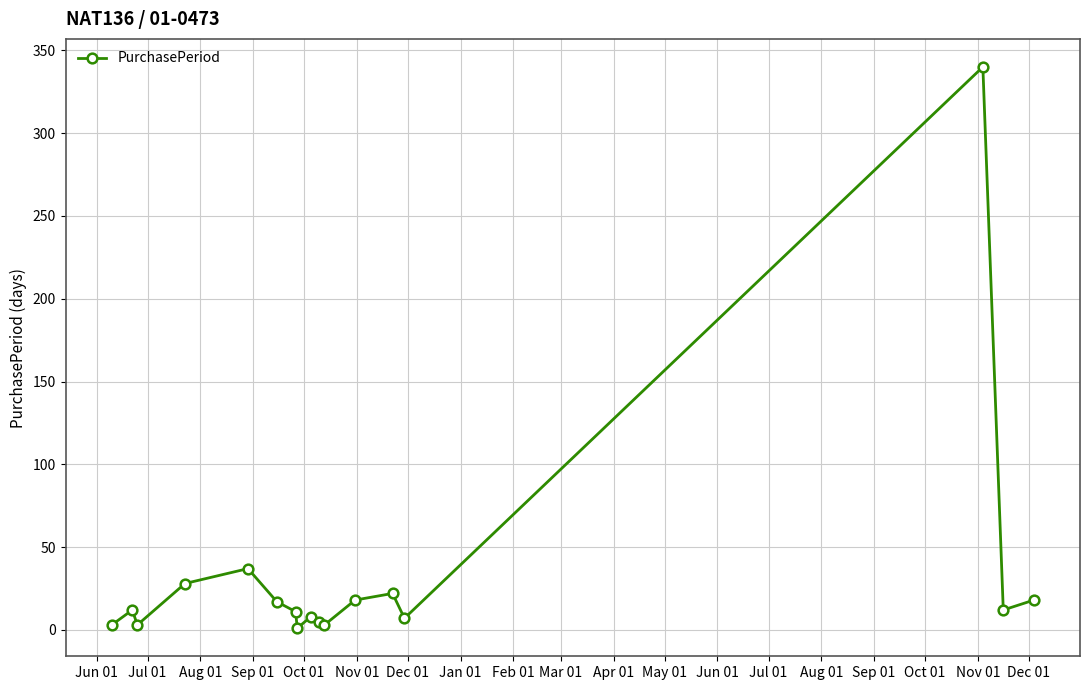

True or false: the data has more than 1 interior local peaks.

True